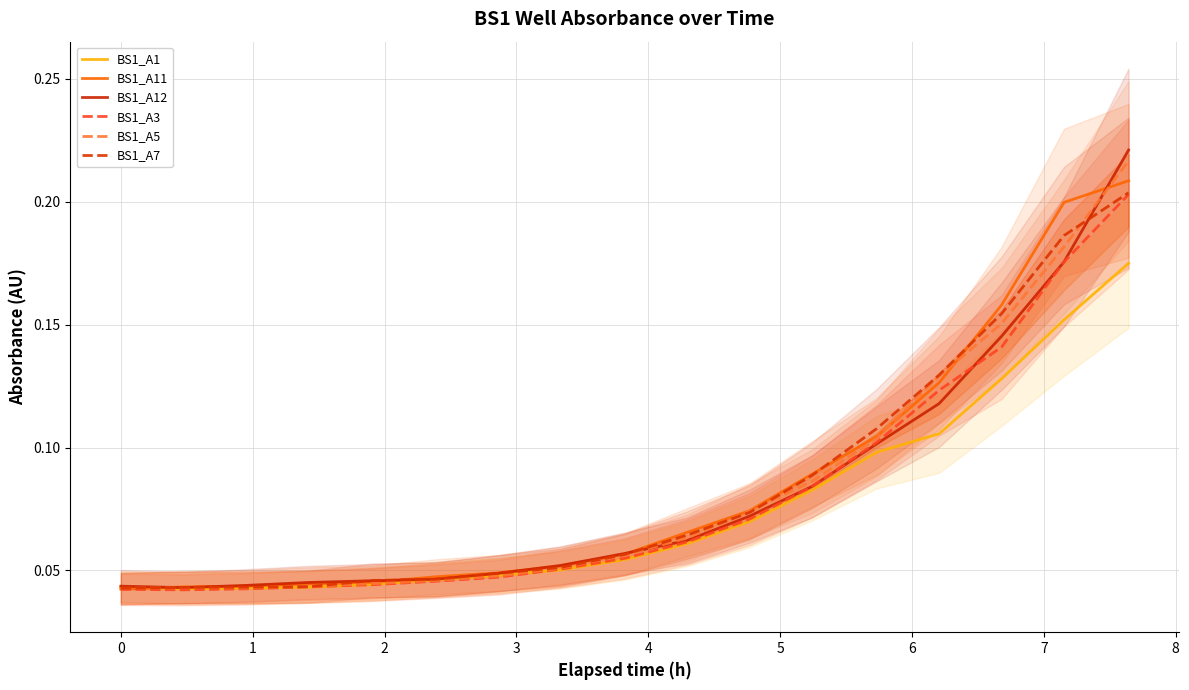

What is the difference between the maximum and minimum values in the BS1_A11 series?

0.2